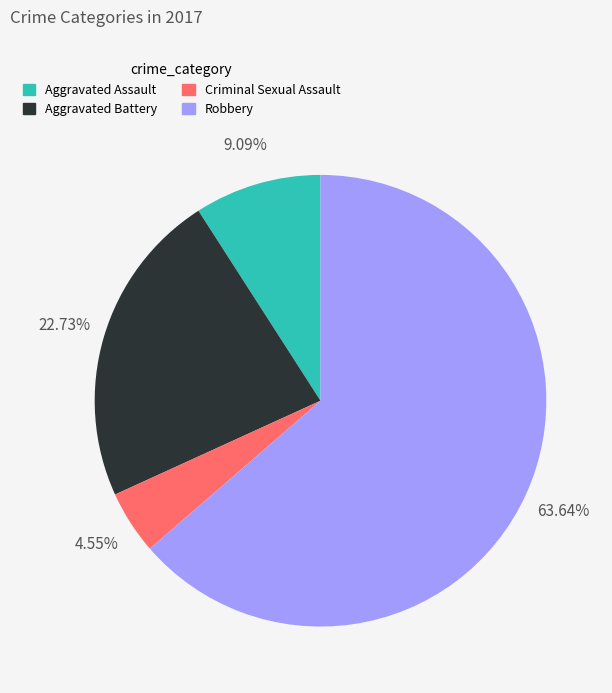

What is the smallest slice in the pie chart?

Criminal Sexual Assault